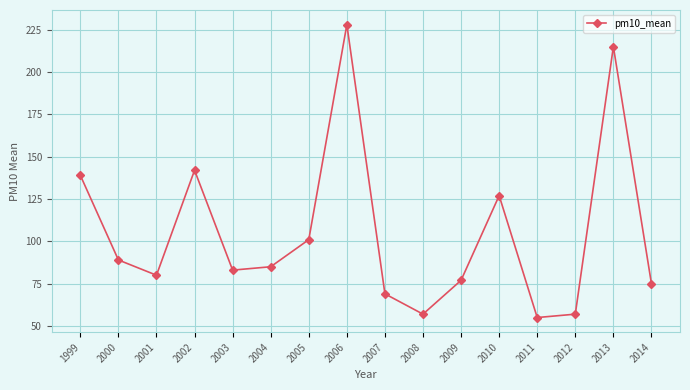

How many data points are less than 85?

8